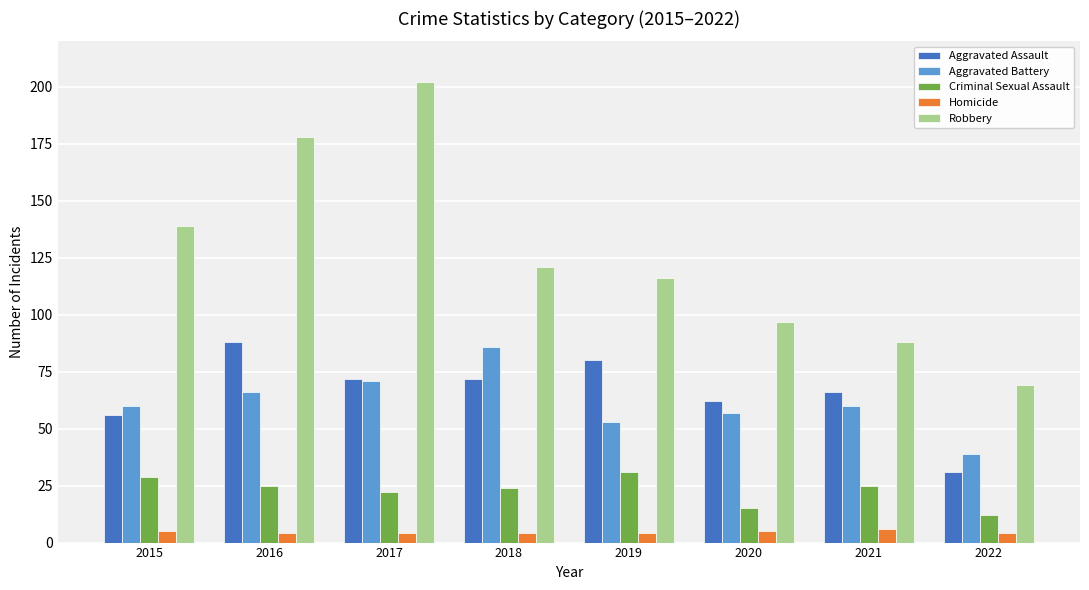

Which series has the largest total across all categories?

Robbery